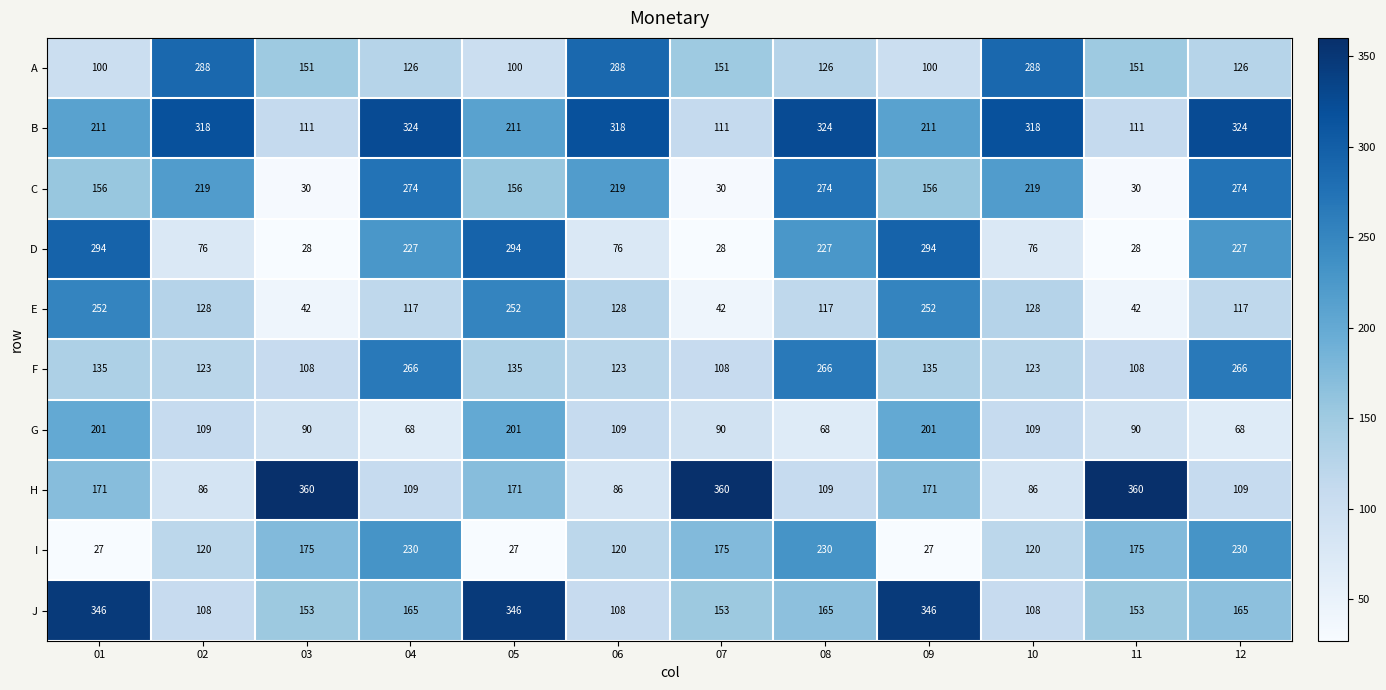

Count the number of data series in this chart.

10